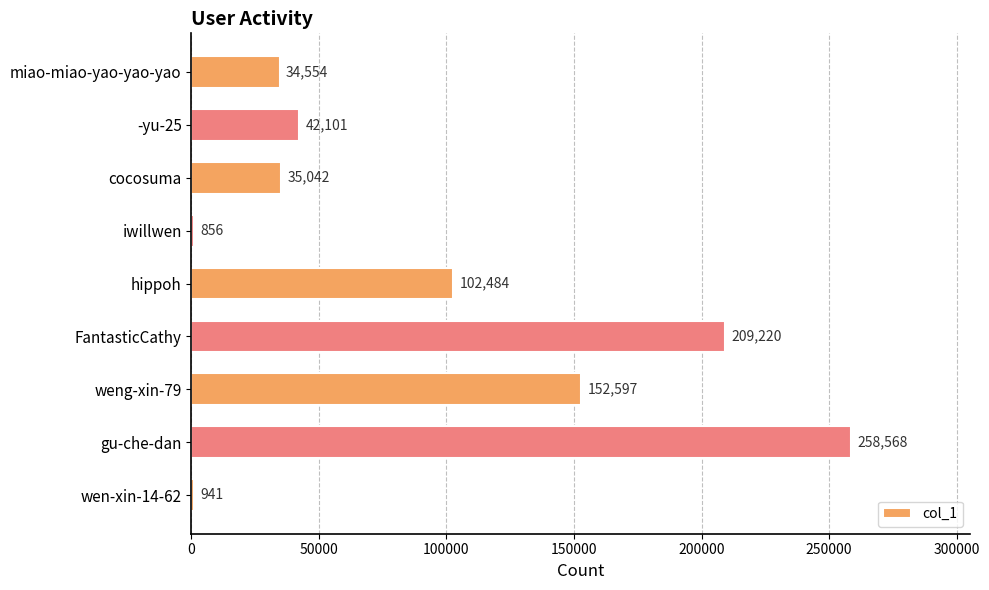

Which category has the highest value across all series?

gu-che-dan